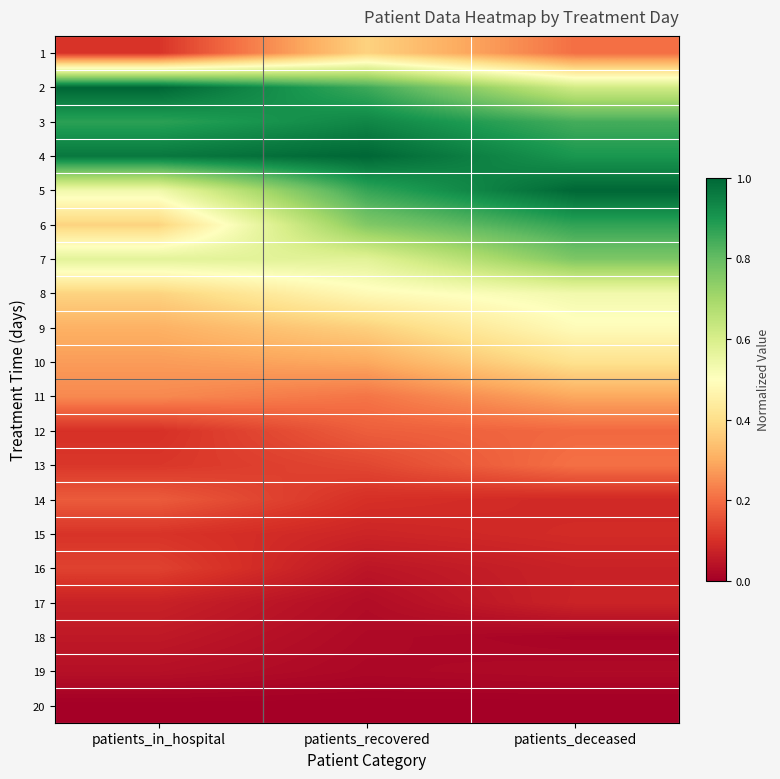

Reading left to right, transcribe all the data shown in this chart.

1: patients_in_hospital=0.1	patients_recovered=0.4	patients_deceased=0.2
2: patients_in_hospital=1.0	patients_recovered=0.9	patients_deceased=0.6
3: patients_in_hospital=0.9	patients_recovered=0.9	patients_deceased=0.8
4: patients_in_hospital=1.0	patients_recovered=1.0	patients_deceased=0.9
5: patients_in_hospital=0.5	patients_recovered=0.9	patients_deceased=1.0
6: patients_in_hospital=0.4	patients_recovered=0.8	patients_deceased=0.9
7: patients_in_hospital=0.6	patients_recovered=0.6	patients_deceased=0.8
8: patients_in_hospital=0.4	patients_recovered=0.5	patients_deceased=0.5
9: patients_in_hospital=0.3	patients_recovered=0.4	patients_deceased=0.5
10: patients_in_hospital=0.3	patients_recovered=0.3	patients_deceased=0.4
11: patients_in_hospital=0.2	patients_recovered=0.2	patients_deceased=0.3
12: patients_in_hospital=0.1	patients_recovered=0.2	patients_deceased=0.2
13: patients_in_hospital=0.1	patients_recovered=0.1	patients_deceased=0.2
14: patients_in_hospital=0.2	patients_recovered=0.1	patients_deceased=0.1
15: patients_in_hospital=0.1	patients_recovered=0.1	patients_deceased=0.1
16: patients_in_hospital=0.1	patients_recovered=0.0	patients_deceased=0.1
17: patients_in_hospital=0.1	patients_recovered=0.0	patients_deceased=0.1
18: patients_in_hospital=0.1	patients_recovered=0.0	patients_deceased=0.0
19: patients_in_hospital=0.0	patients_recovered=0.0	patients_deceased=0.0
20: patients_in_hospital=0.0	patients_recovered=0.0	patients_deceased=0.0